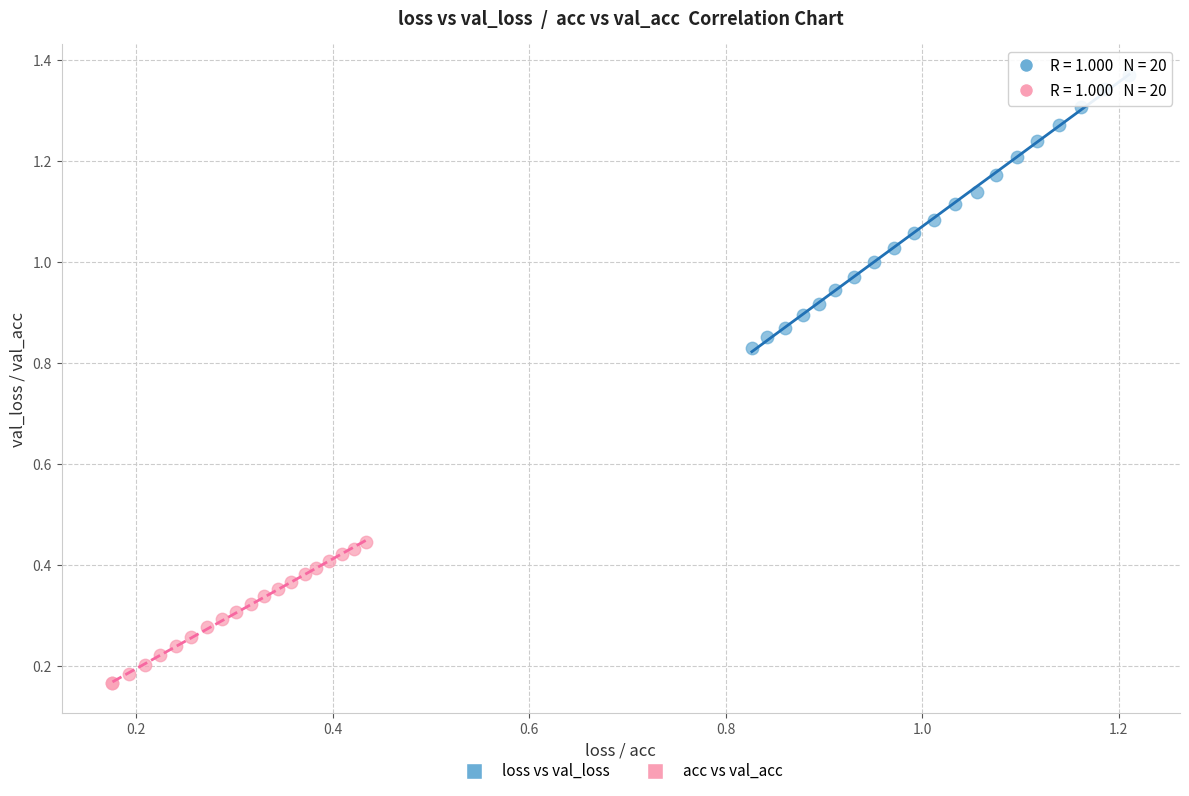

What are all the series names shown in the legend?

loss vs val_loss, acc vs val_acc